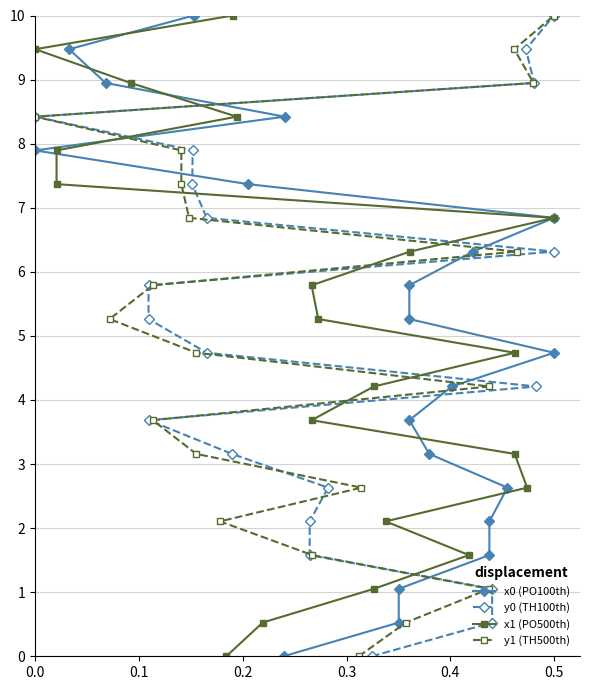

Does the chart have visible grid lines?

Yes